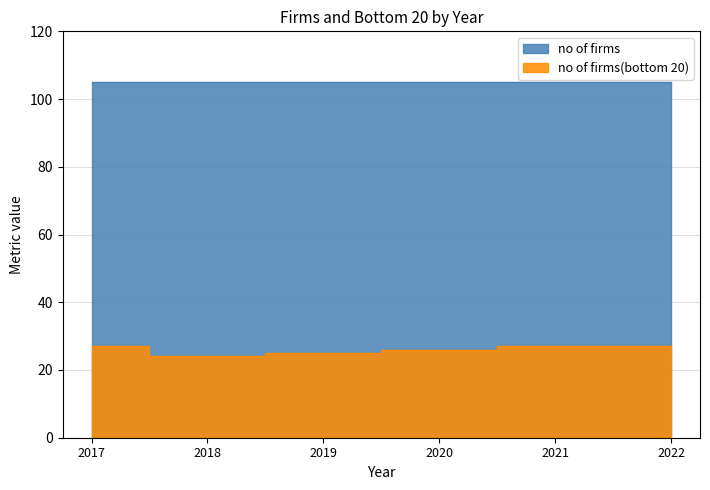

At which category does the chart reach its minimum across all series?

2018